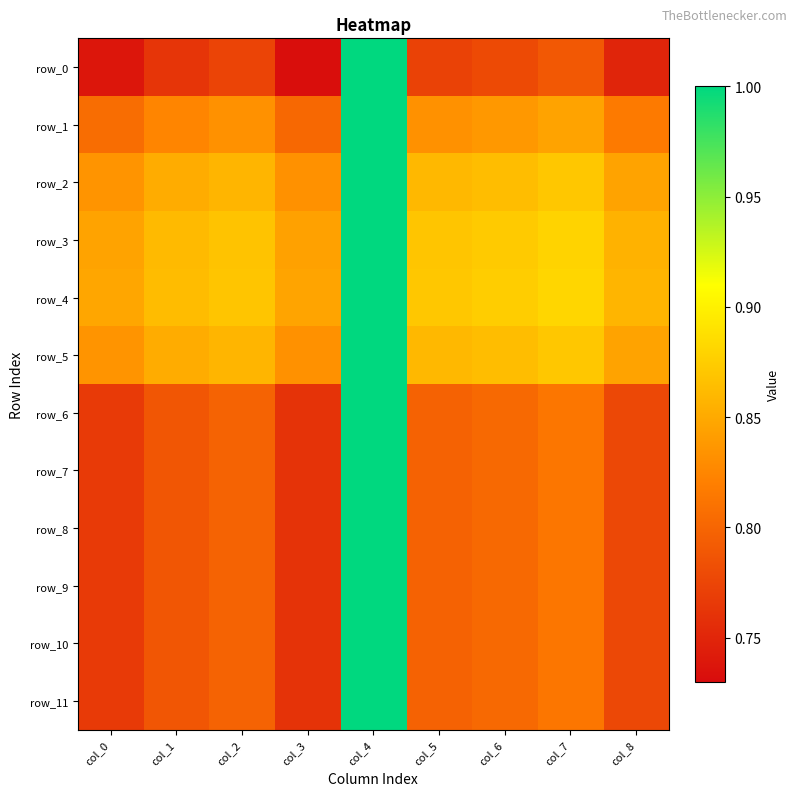

At which category is the sum across all series the highest?

col_4